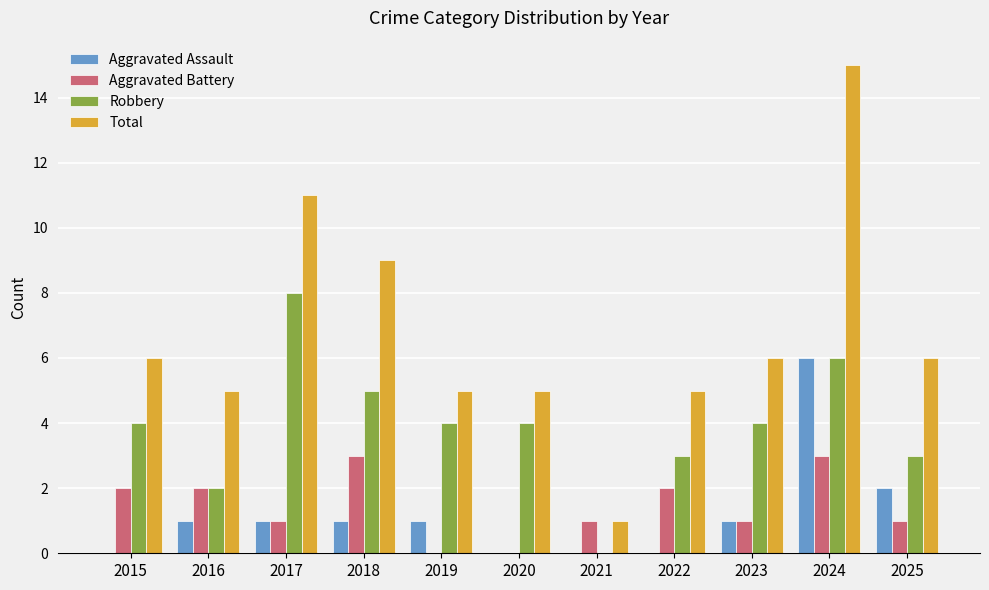

Which series has the largest range (max minus min)?

Total